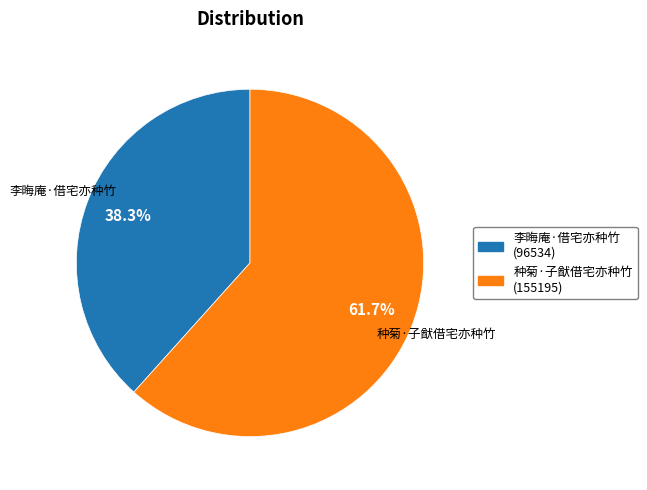

Which slice is the smallest?

李晦庵·借宅亦种竹